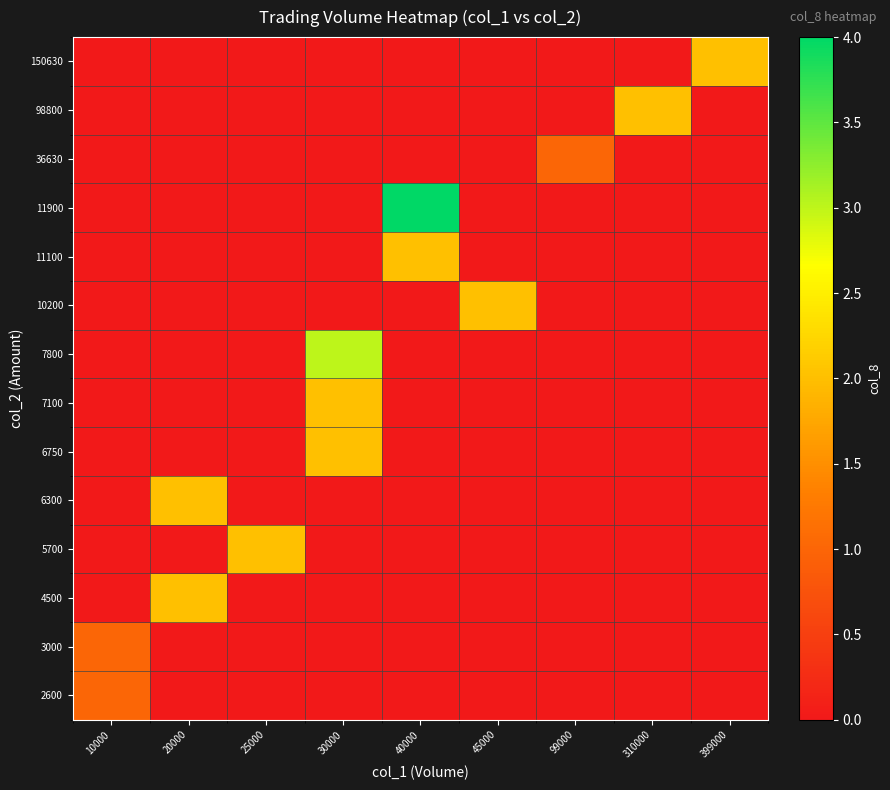

What is the spread (max minus min) of values at 10000?

1